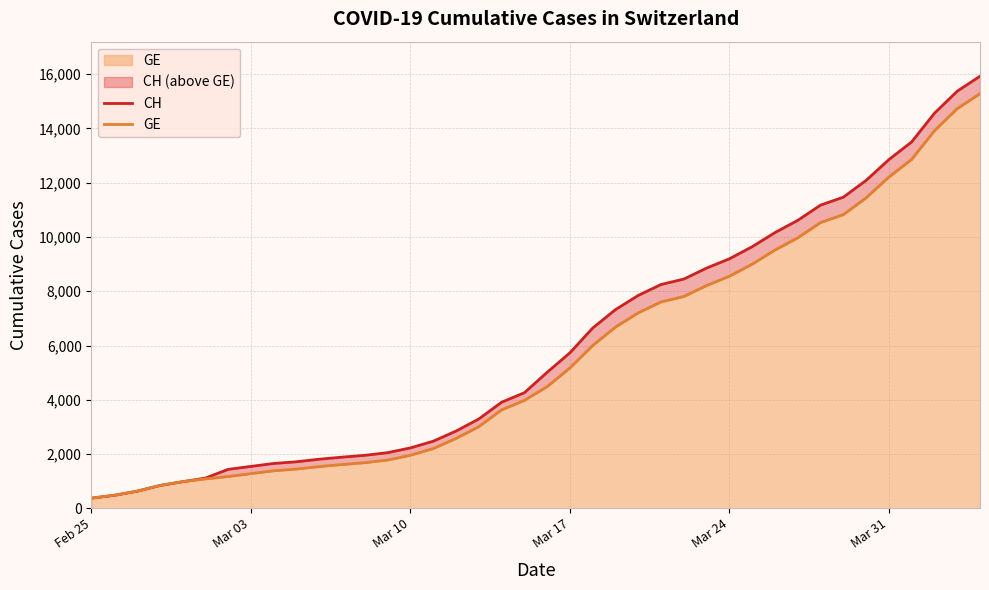

True or false: CH has more than 1 interior local peaks.

False